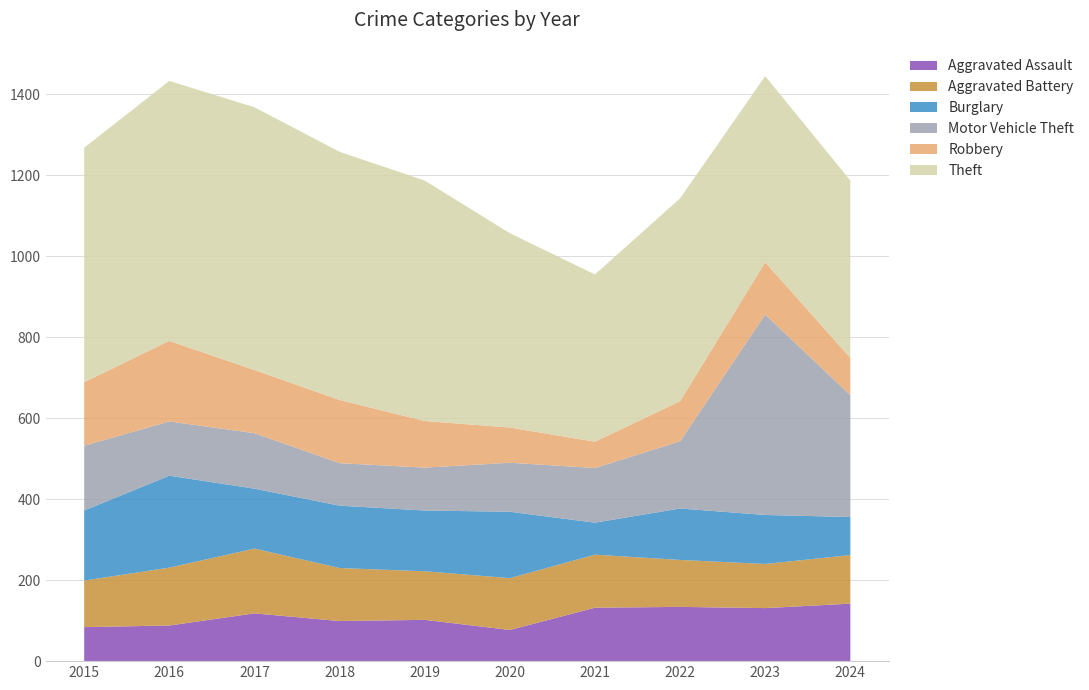

Reading left to right, what are all the values shown in this chart?

Aggravated Assault: 2015=84	2016=88	2017=118	2018=99	2019=102	2020=77	2021=132	2022=134	2023=131	2024=142
Aggravated Battery: 2015=115	2016=143	2017=160	2018=131	2019=120	2020=128	2021=131	2022=116	2023=109	2024=120
Burglary: 2015=173	2016=227	2017=148	2018=154	2019=150	2020=164	2021=79	2022=127	2023=121	2024=94
Motor Vehicle Theft: 2015=160	2016=134	2017=137	2018=105	2019=106	2020=121	2021=135	2022=166	2023=495	2024=301
Robbery: 2015=157	2016=199	2017=156	2018=156	2019=115	2020=87	2021=65	2022=99	2023=129	2024=92
Theft: 2015=579	2016=642	2017=649	2018=613	2019=594	2020=480	2021=413	2022=501	2023=460	2024=438